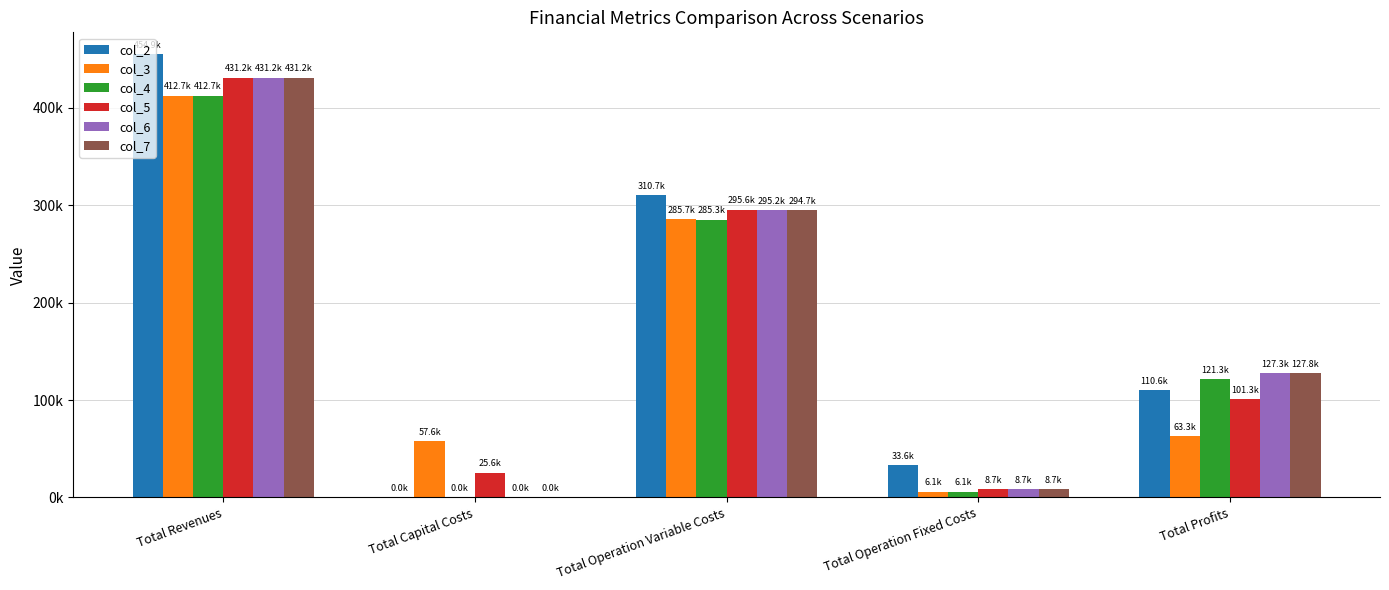

At how many categories does at least one series exceed 350115?

1